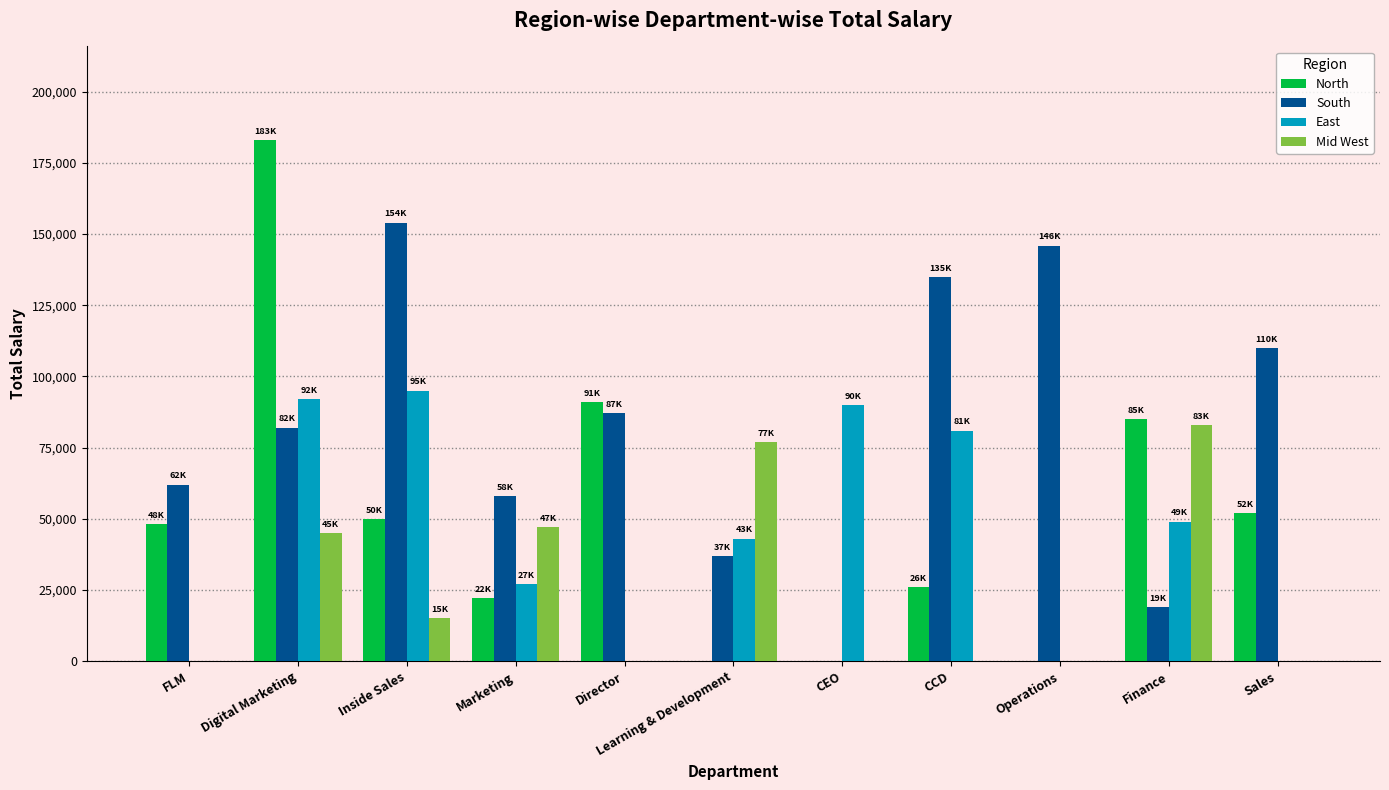

What are all the series names shown in the legend?

North, South, East, Mid West